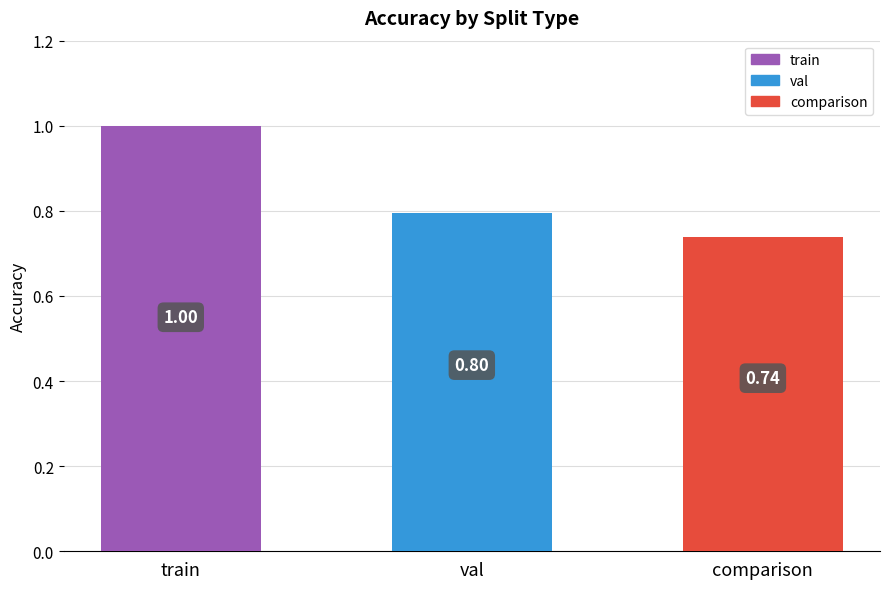

Rank the categories by value from lowest to highest.

comparison, val, train